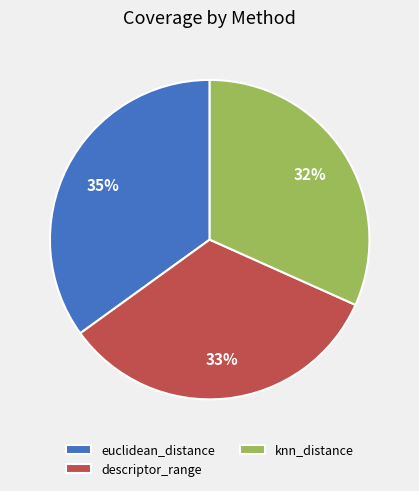

To the nearest percent, what portion does euclidean_distance represent?

35%